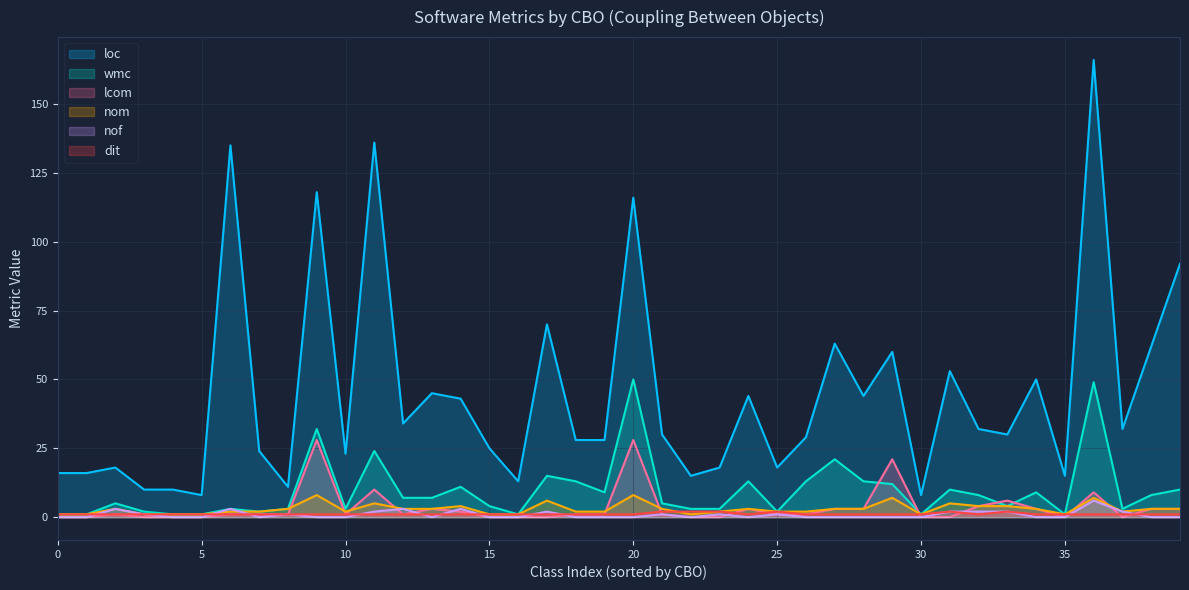

Which series has the widest spread of values?

loc